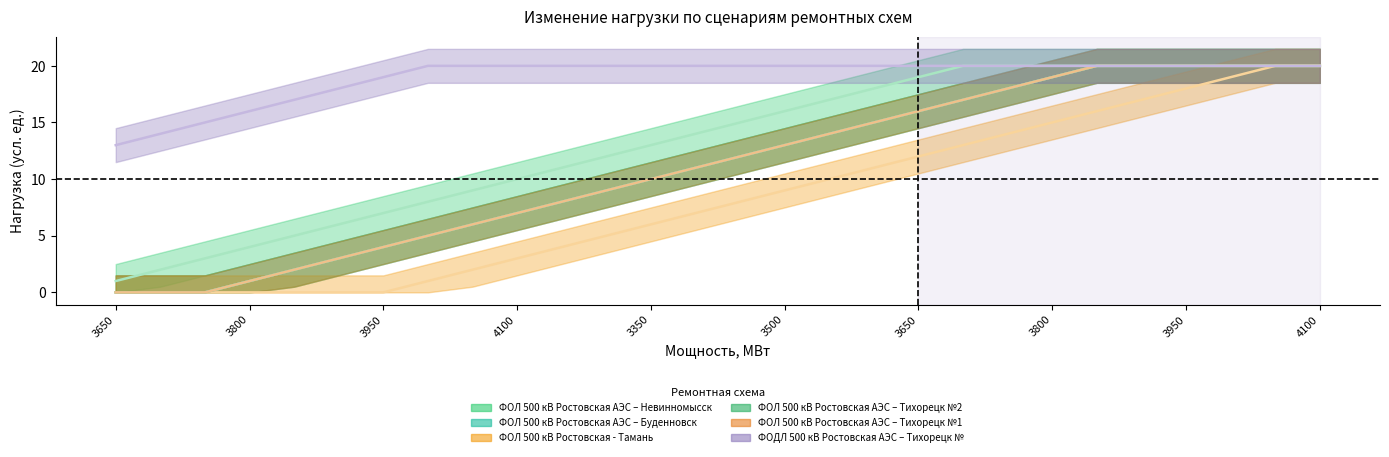

What is the spread (max minus min) of values at 3650?

13